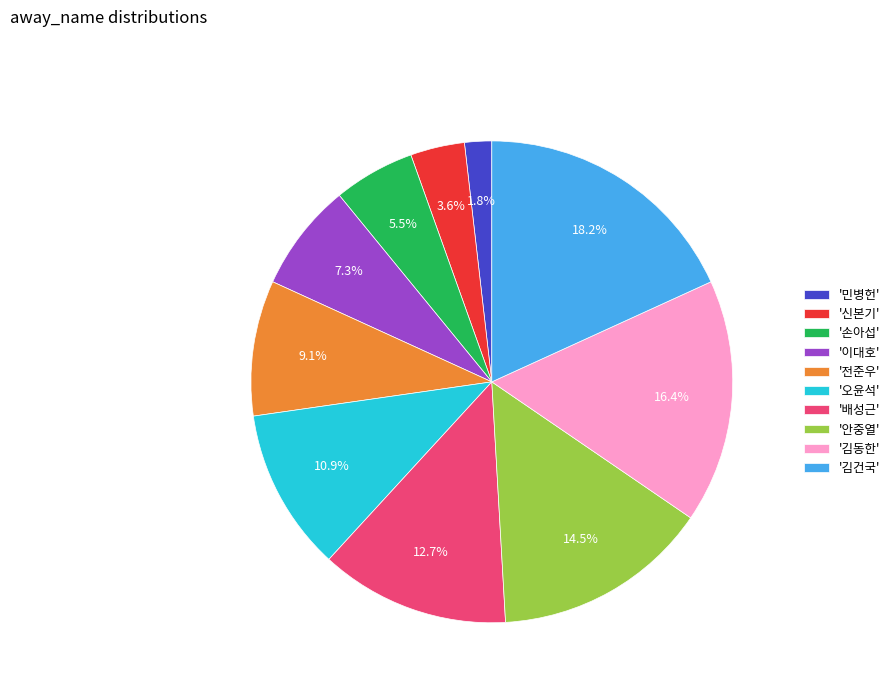

Count the number of slices in the pie.

10